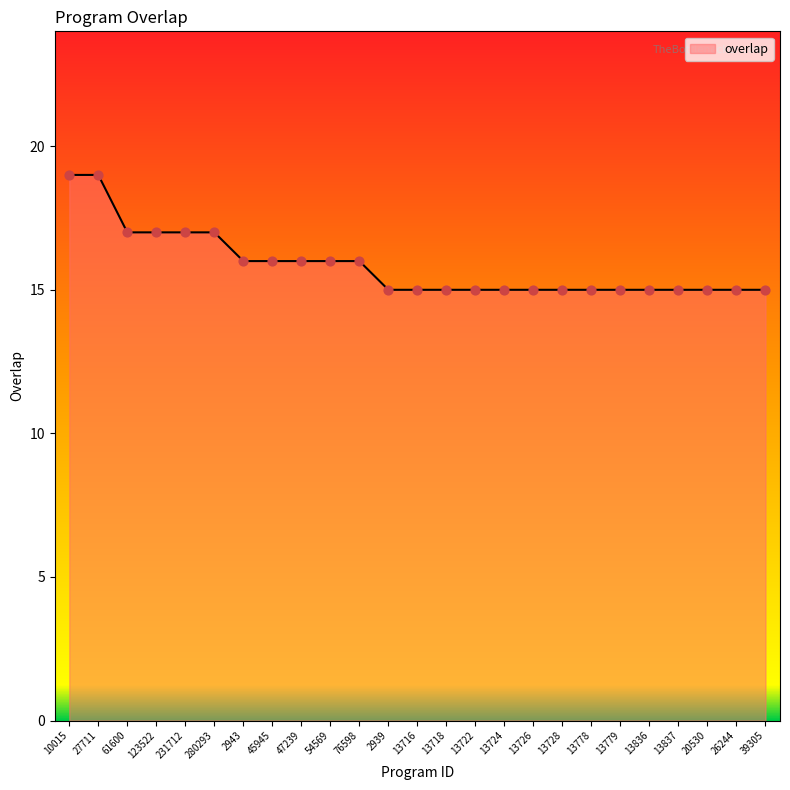

What is the ratio of the value at 13726 to the value at 13718?

1.0